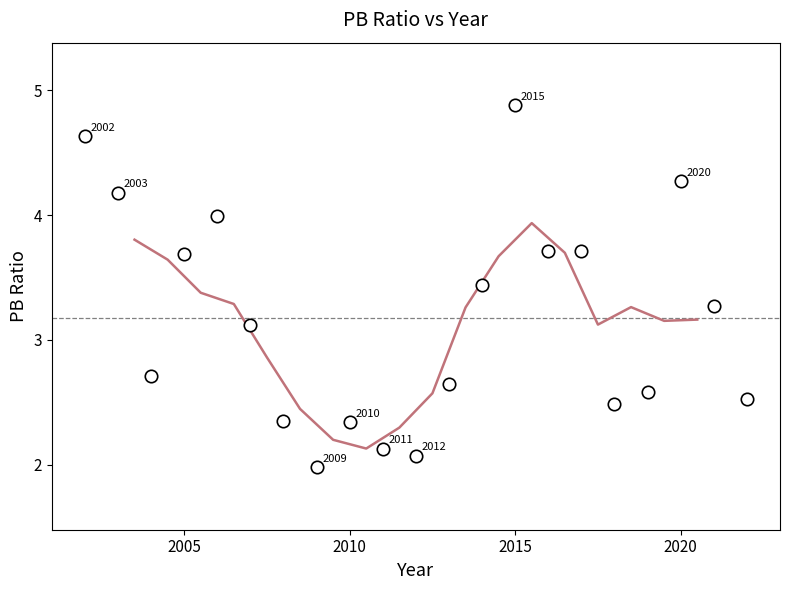

What is the range of X values (max minus min)?

20.0